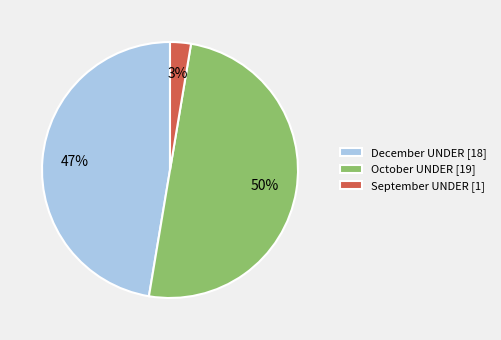

Is December UNDER [18] the majority of the pie?

No